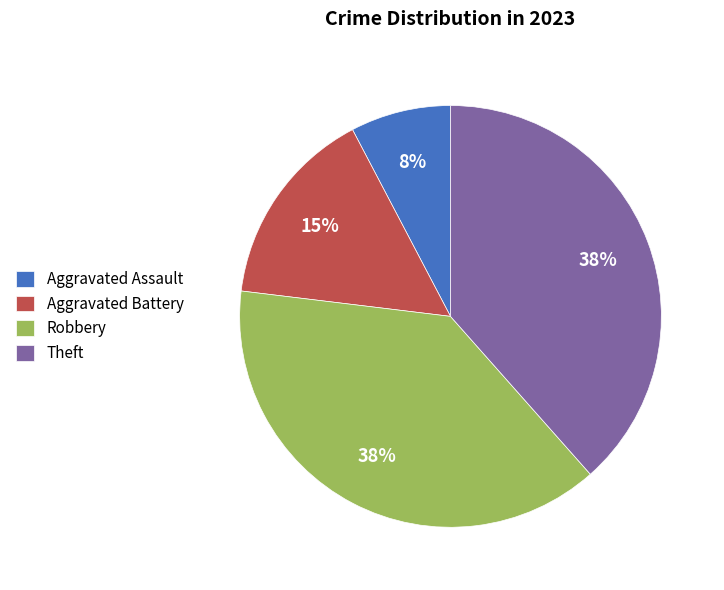

Which category has the smallest portion of the pie?

Aggravated Assault